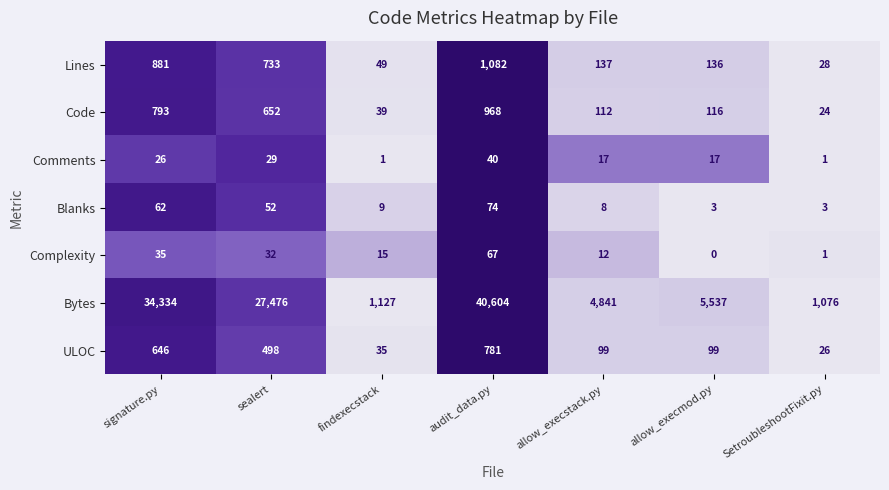

Is it true that Comments equals 8 at sealert?

False